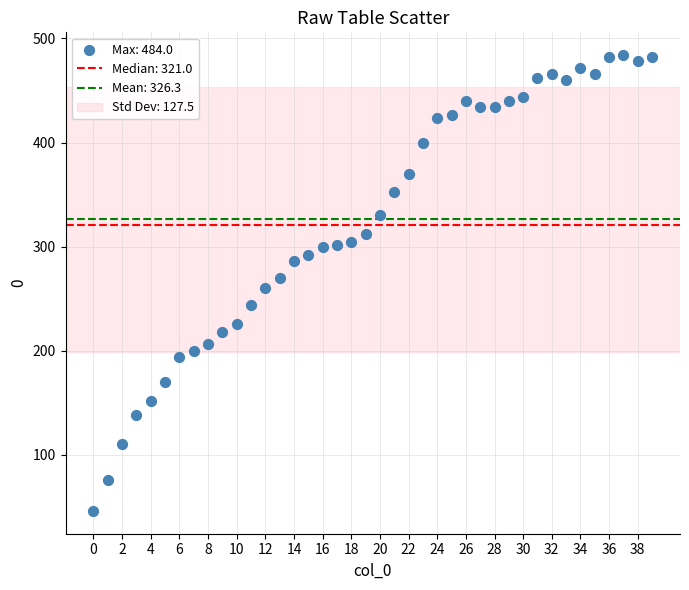

What is the range of Y values (max minus min)?

438